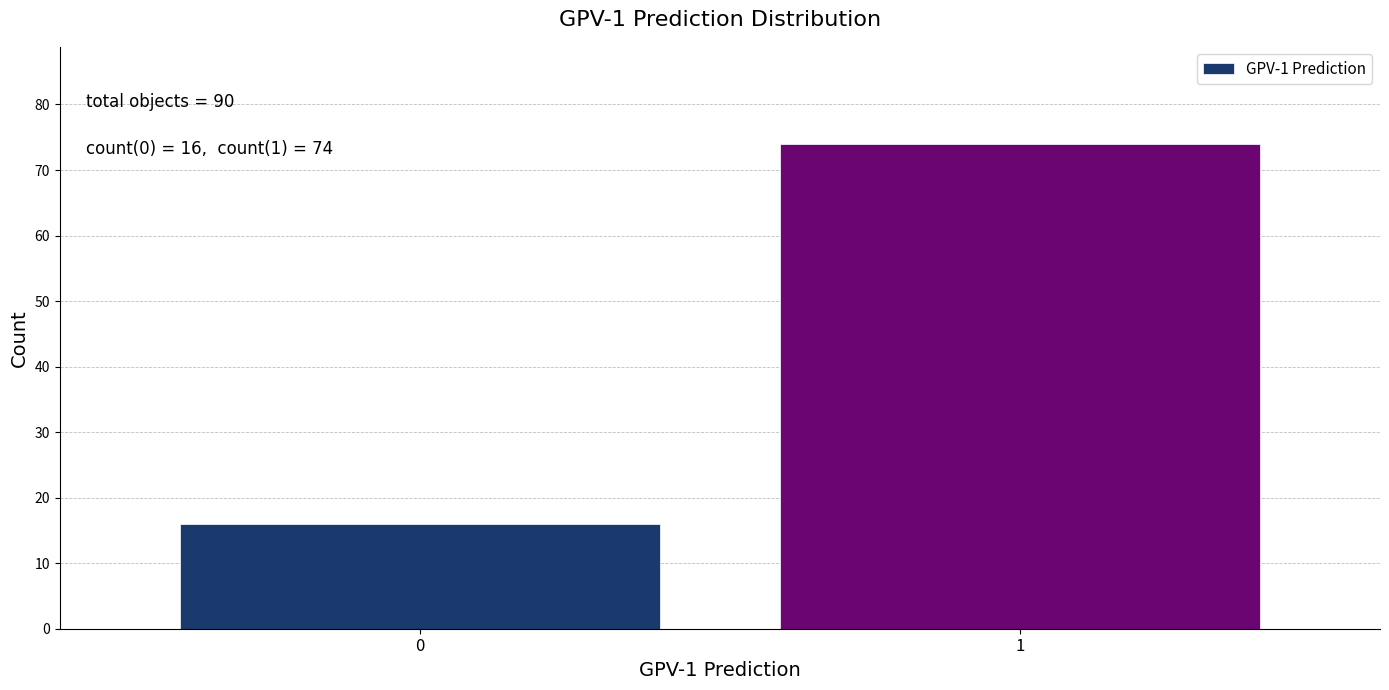

Reading left to right, list all the values displayed in this chart.

16	74